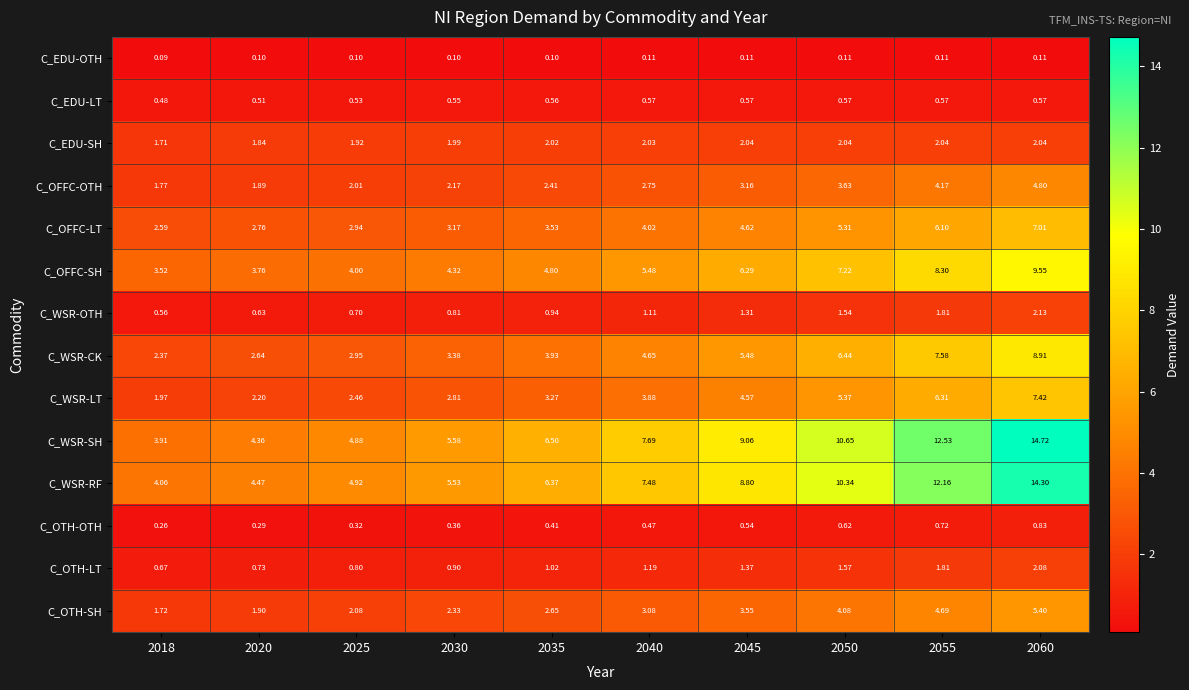

List the series in order of their peak value, highest first.

C_WSR-SH, C_WSR-RF, C_OFFC-SH, C_WSR-CK, C_WSR-LT, C_OFFC-LT, C_OTH-SH, C_OFFC-OTH, C_WSR-OTH, C_OTH-LT, C_EDU-SH, C_OTH-OTH, C_EDU-LT, C_EDU-OTH